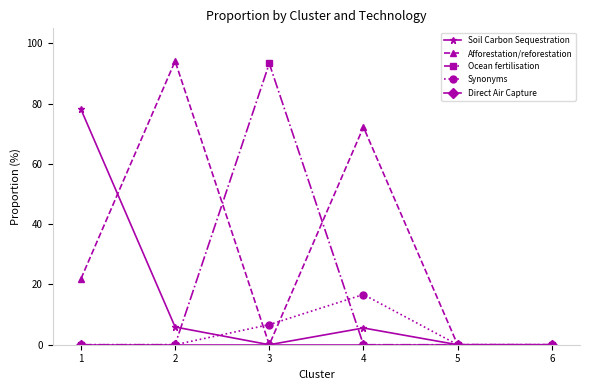

The value of Synonyms at 1 is 6.4. True or false?

False